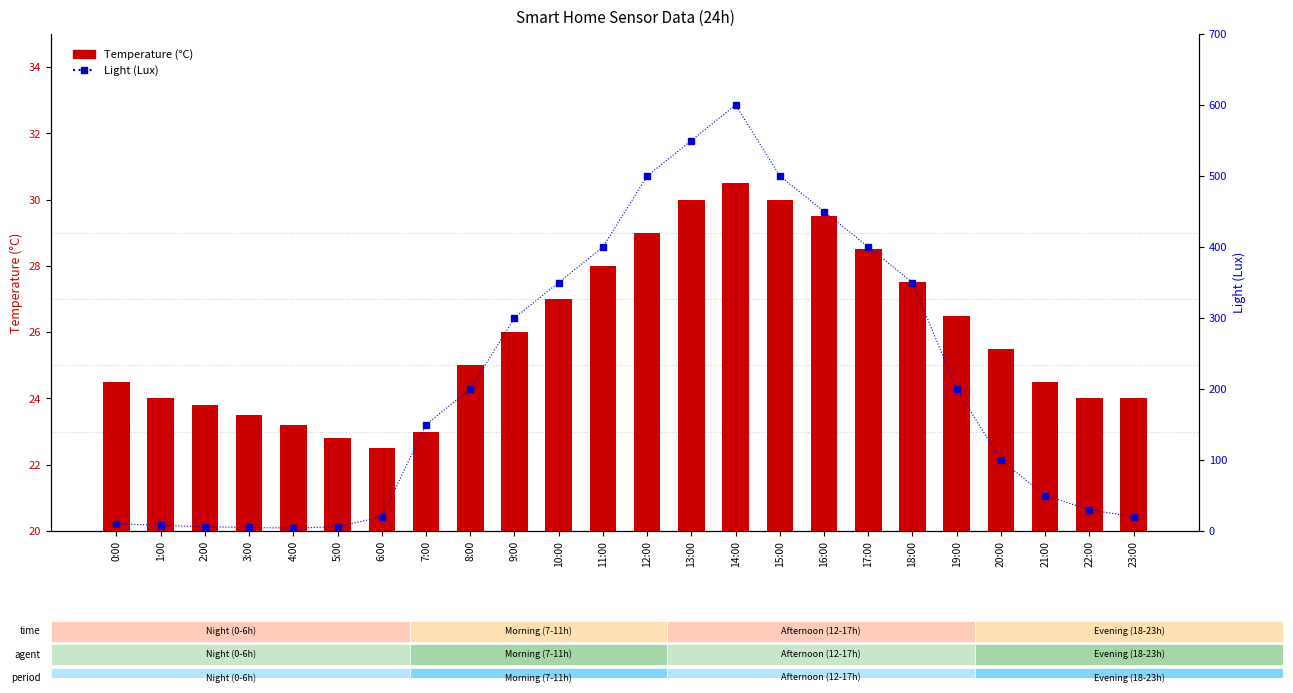

List the series in order of their overall mean, highest first.

Light (Lux), Temperature (°C)